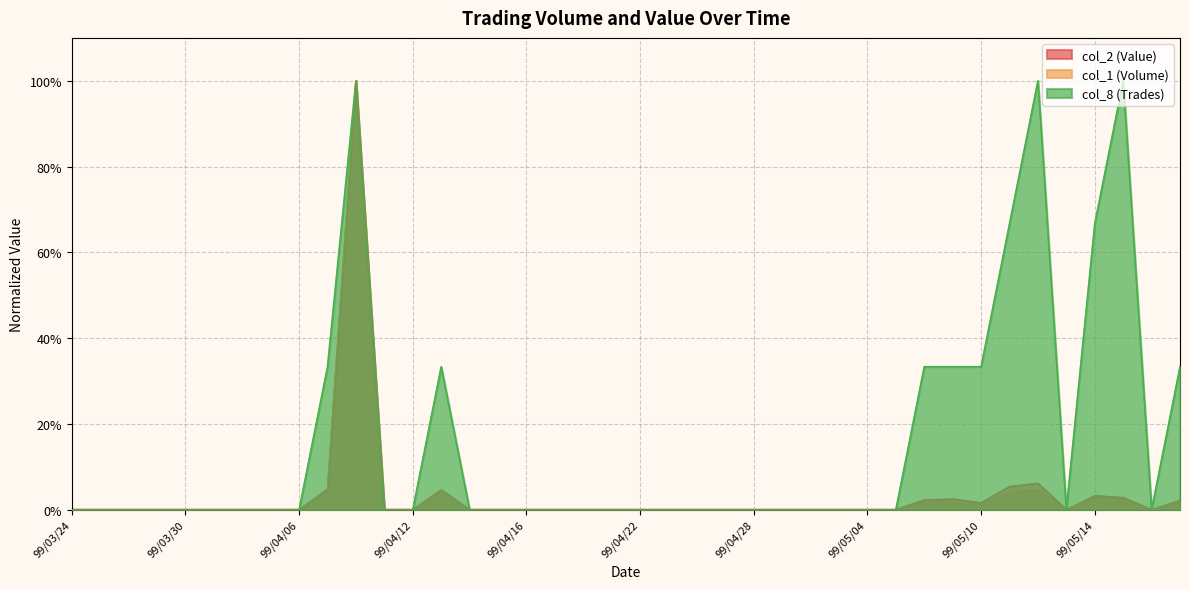

What is the sum of all col_2 (Value) values?

1.4